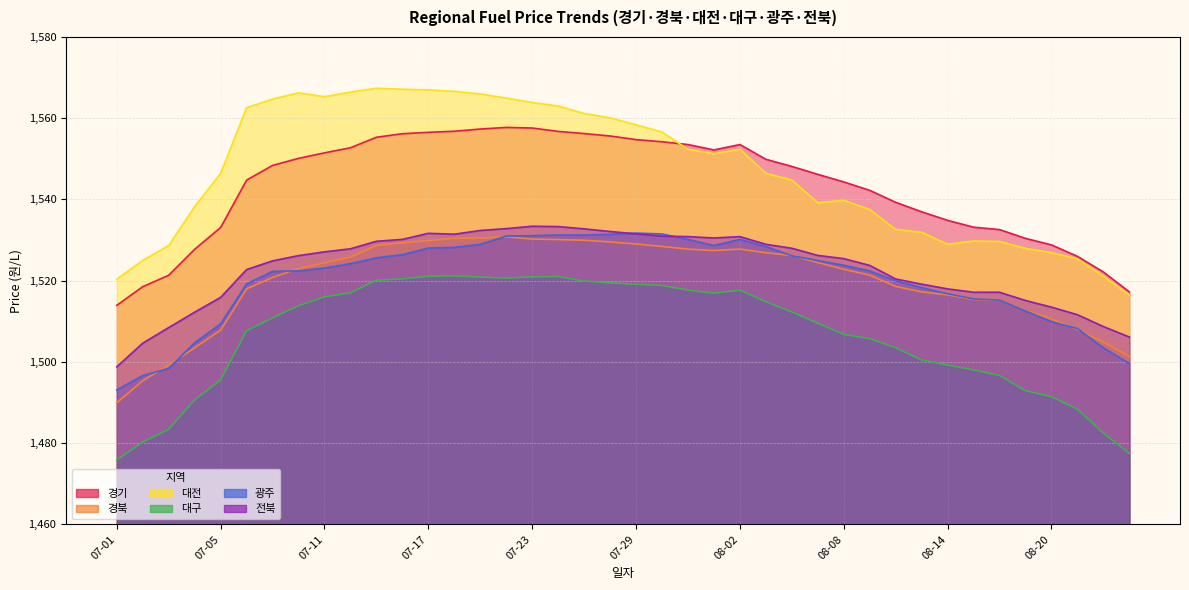

Where is the first local minimum for 경기?

2024-08-01